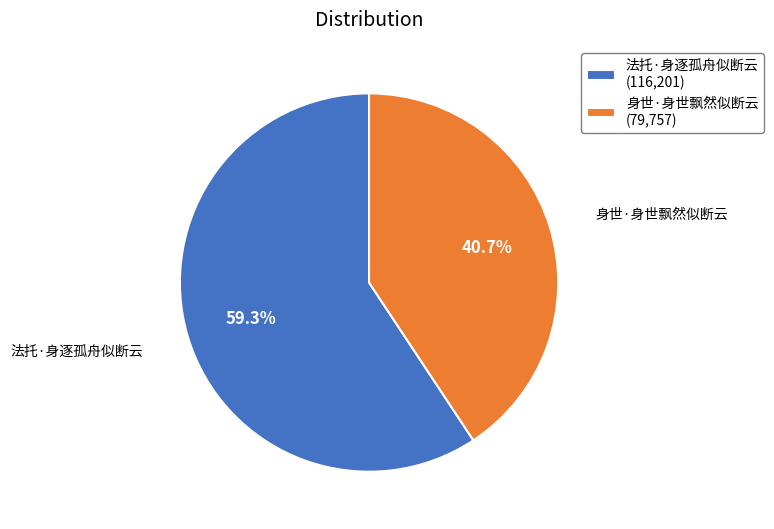

True or false: 法托·身逐孤舟似断云 accounts for 59% of the total.

True